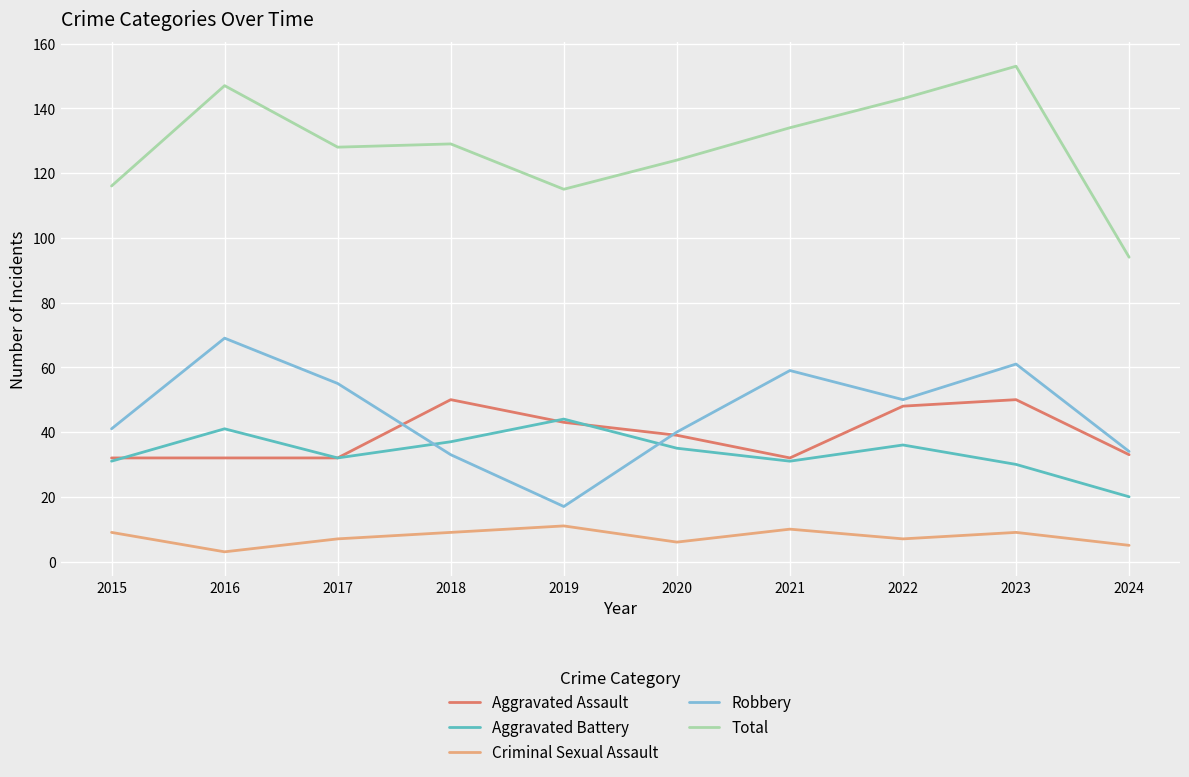

What is the difference between the maximum and minimum values in the Criminal Sexual Assault series?

8